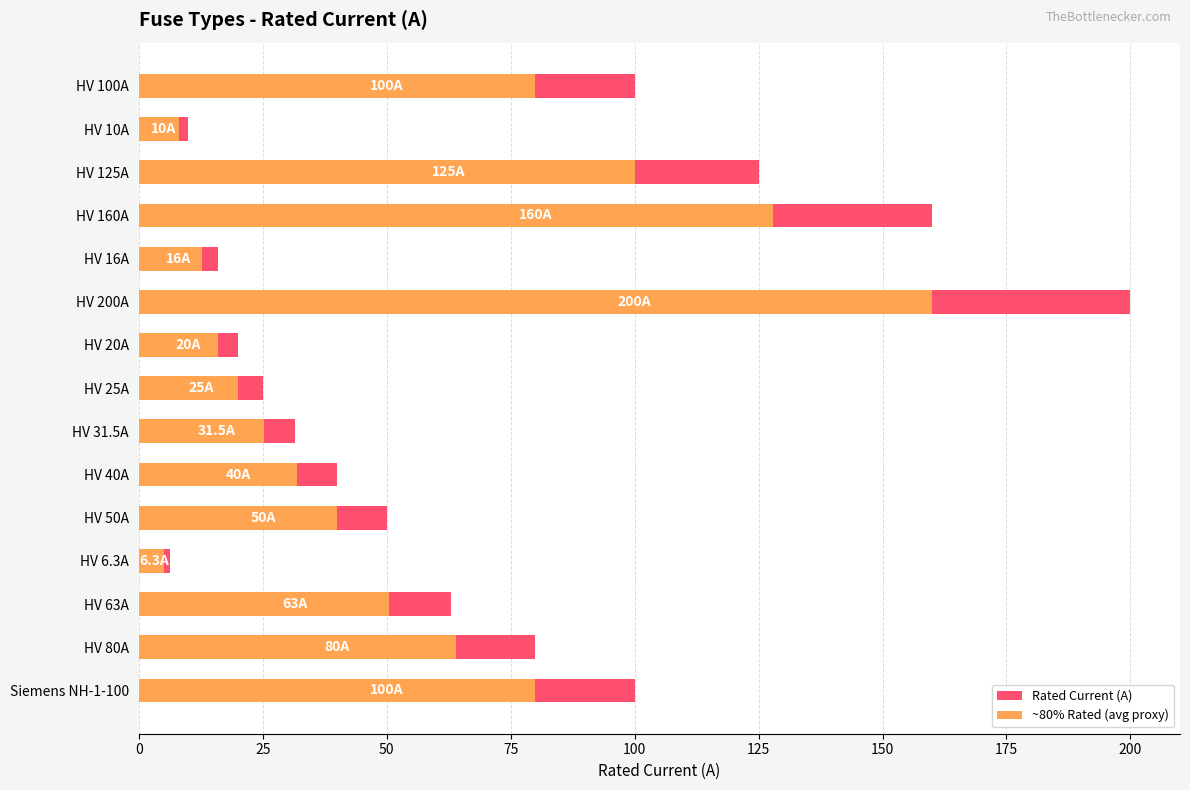

At how many categories does at least one series exceed 15?

13